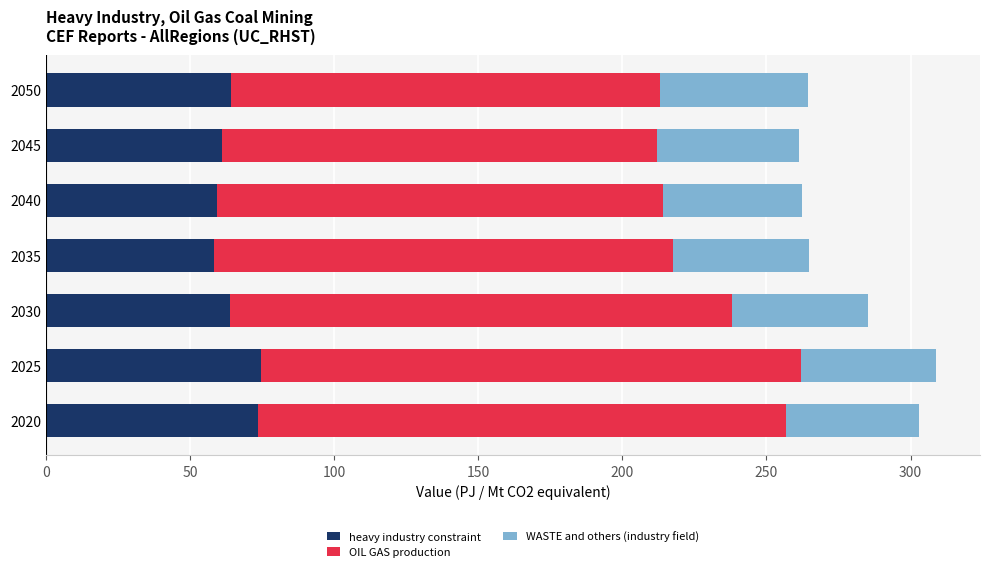

How many values in the heavy industry constraint series exceed 63?

4